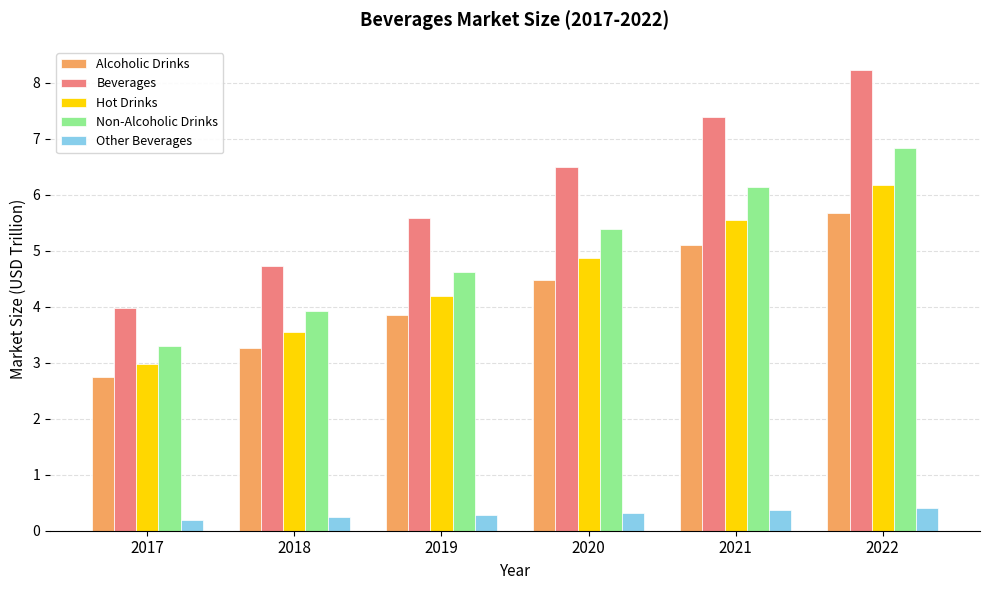

Which series has the largest total across all categories?

Beverages